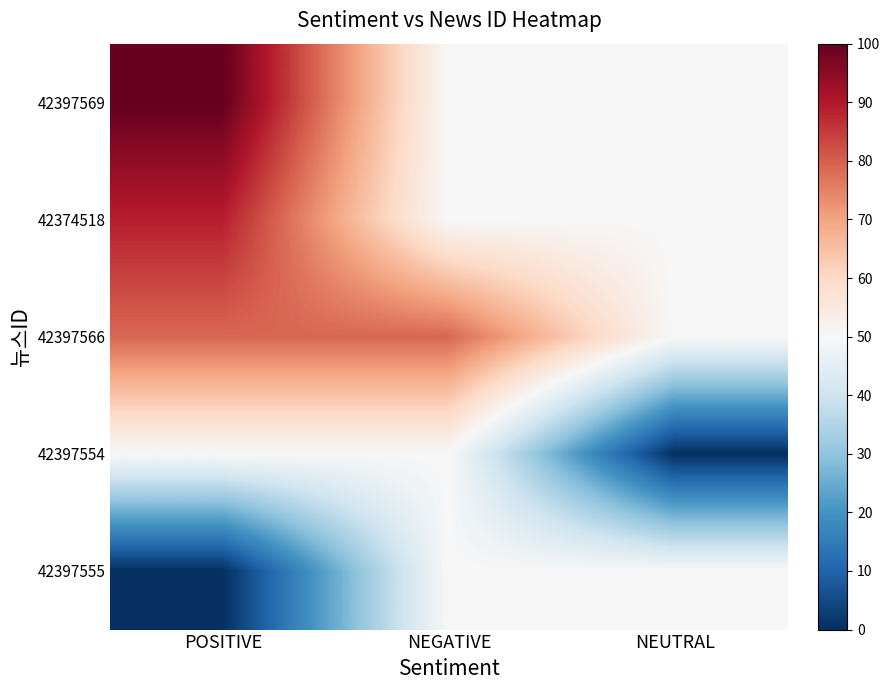

Which has a higher value, POSITIVE or NEUTRAL?

POSITIVE